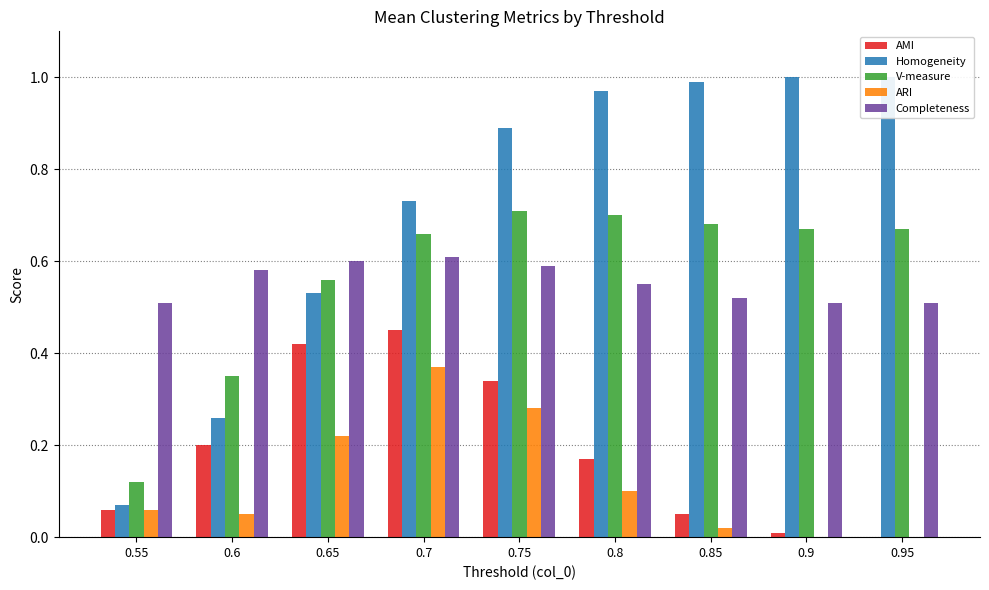

What is the difference between the second highest and second lowest values in the ARI series?

0.3